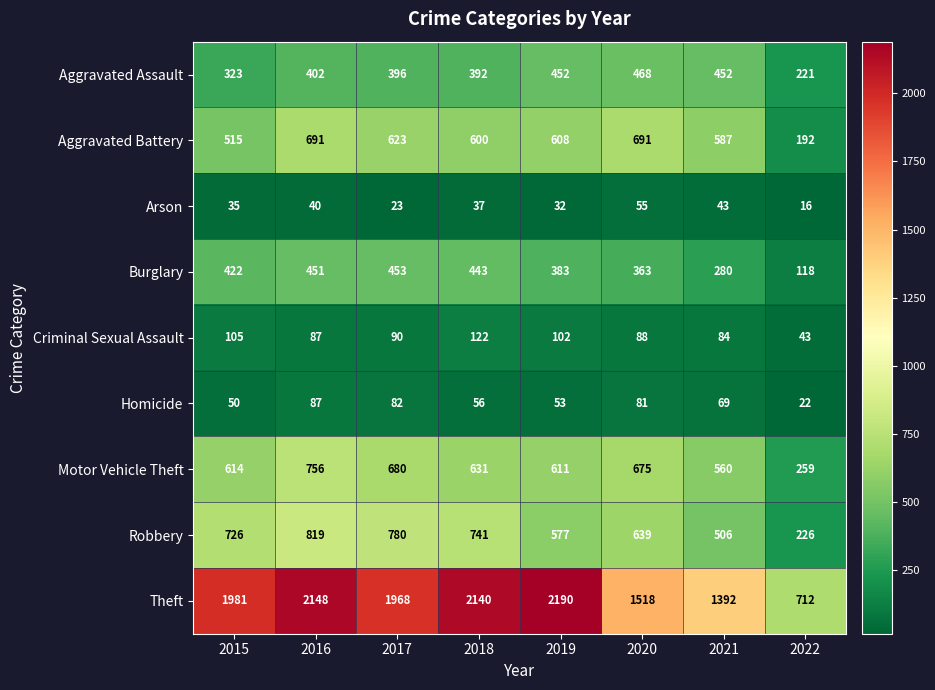

What is the difference between the maximum and minimum values in the Criminal Sexual Assault series?

79